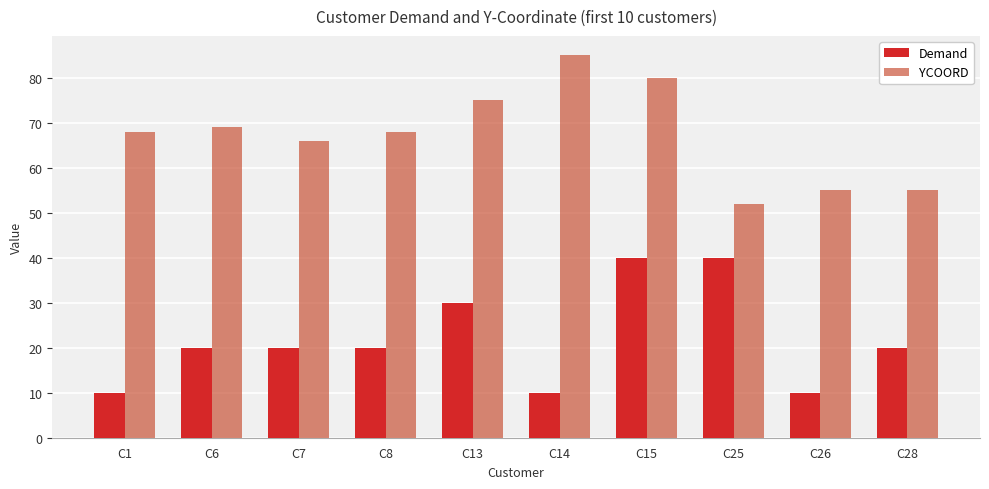

What is the greatest value displayed?

85